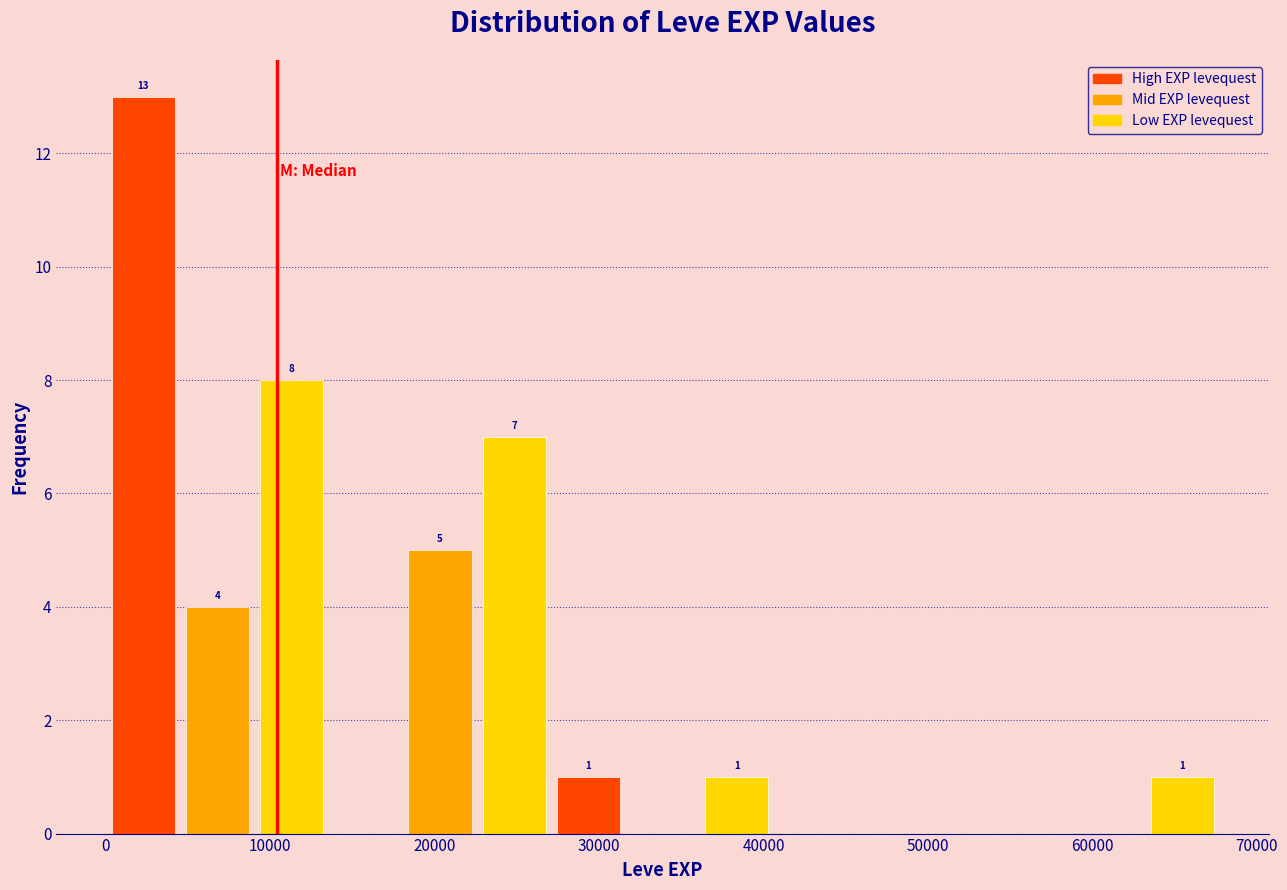

Which range on the x-axis has the tallest bar?

0 to 5000